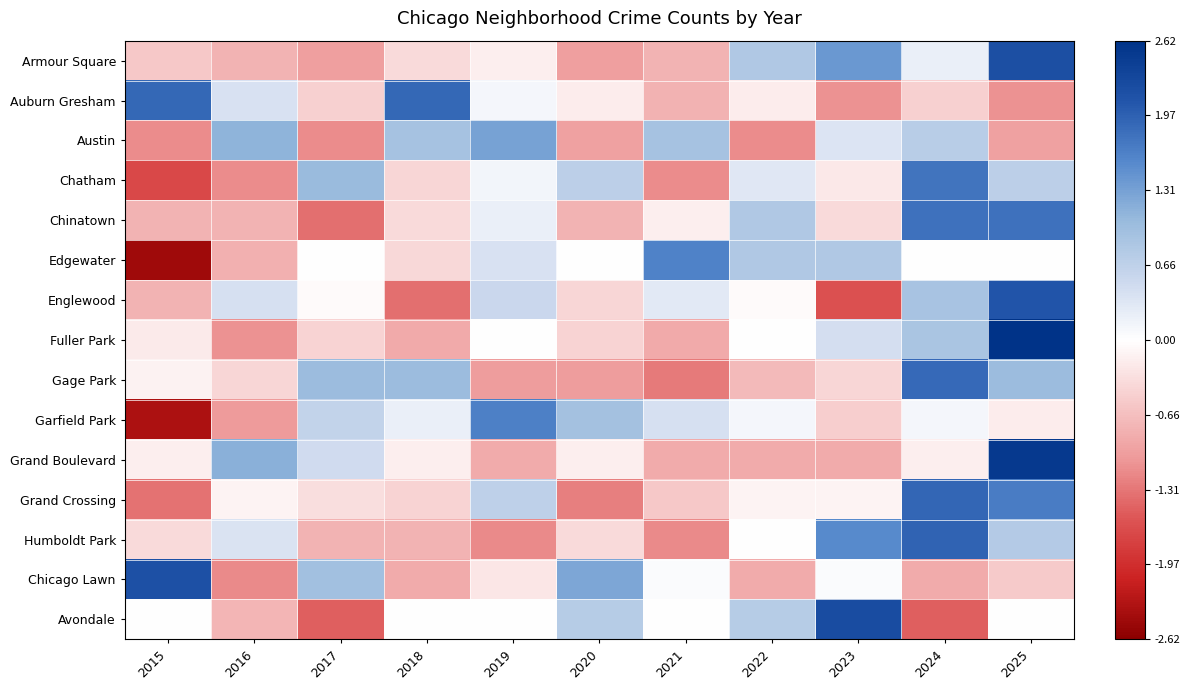

At 2019, list the series in order from largest to smallest.

Garfield Park, Austin, Grand Crossing, Englewood, Edgewater, Chinatown, Chatham, Auburn Gresham, Fuller Park, Avondale, Armour Square, Chicago Lawn, Grand Boulevard, Gage Park, Humboldt Park